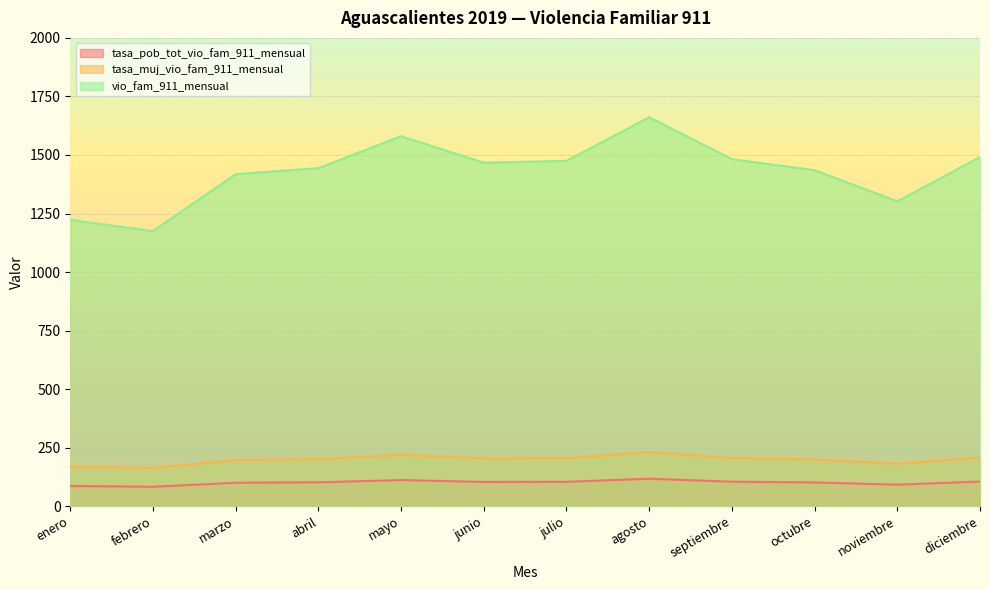

What is the total value across all series at julio?

1784.6